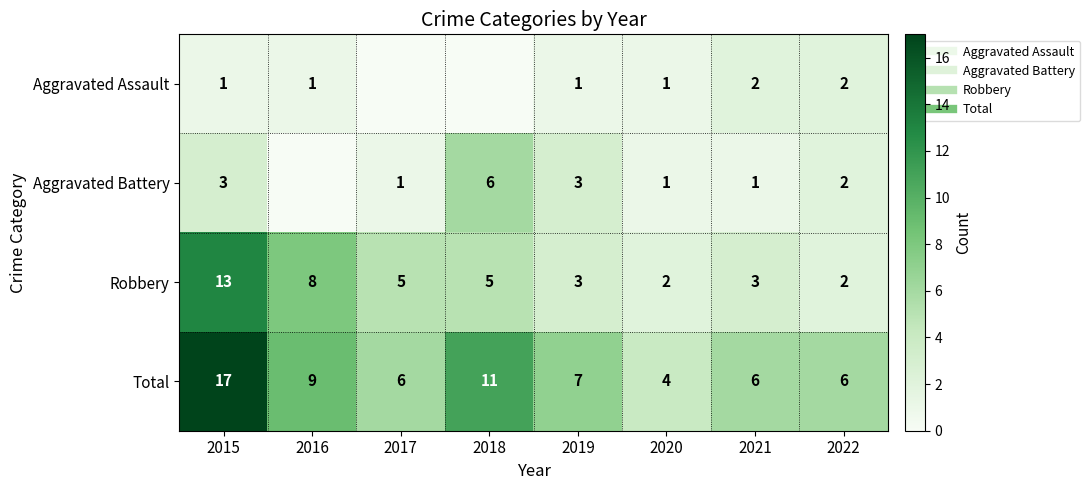

What is the highest value of the Aggravated Battery series?

6